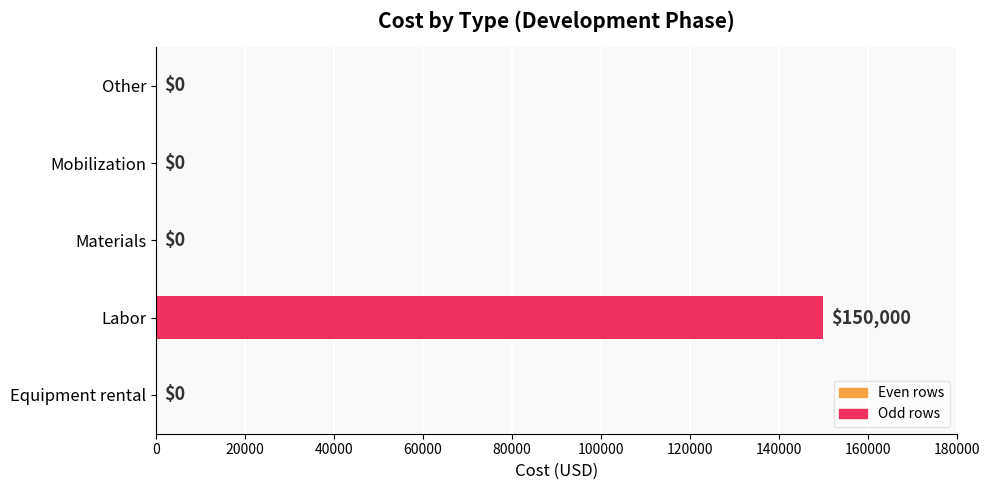

What is the change in value from Equipment rental to Labor?

+150000